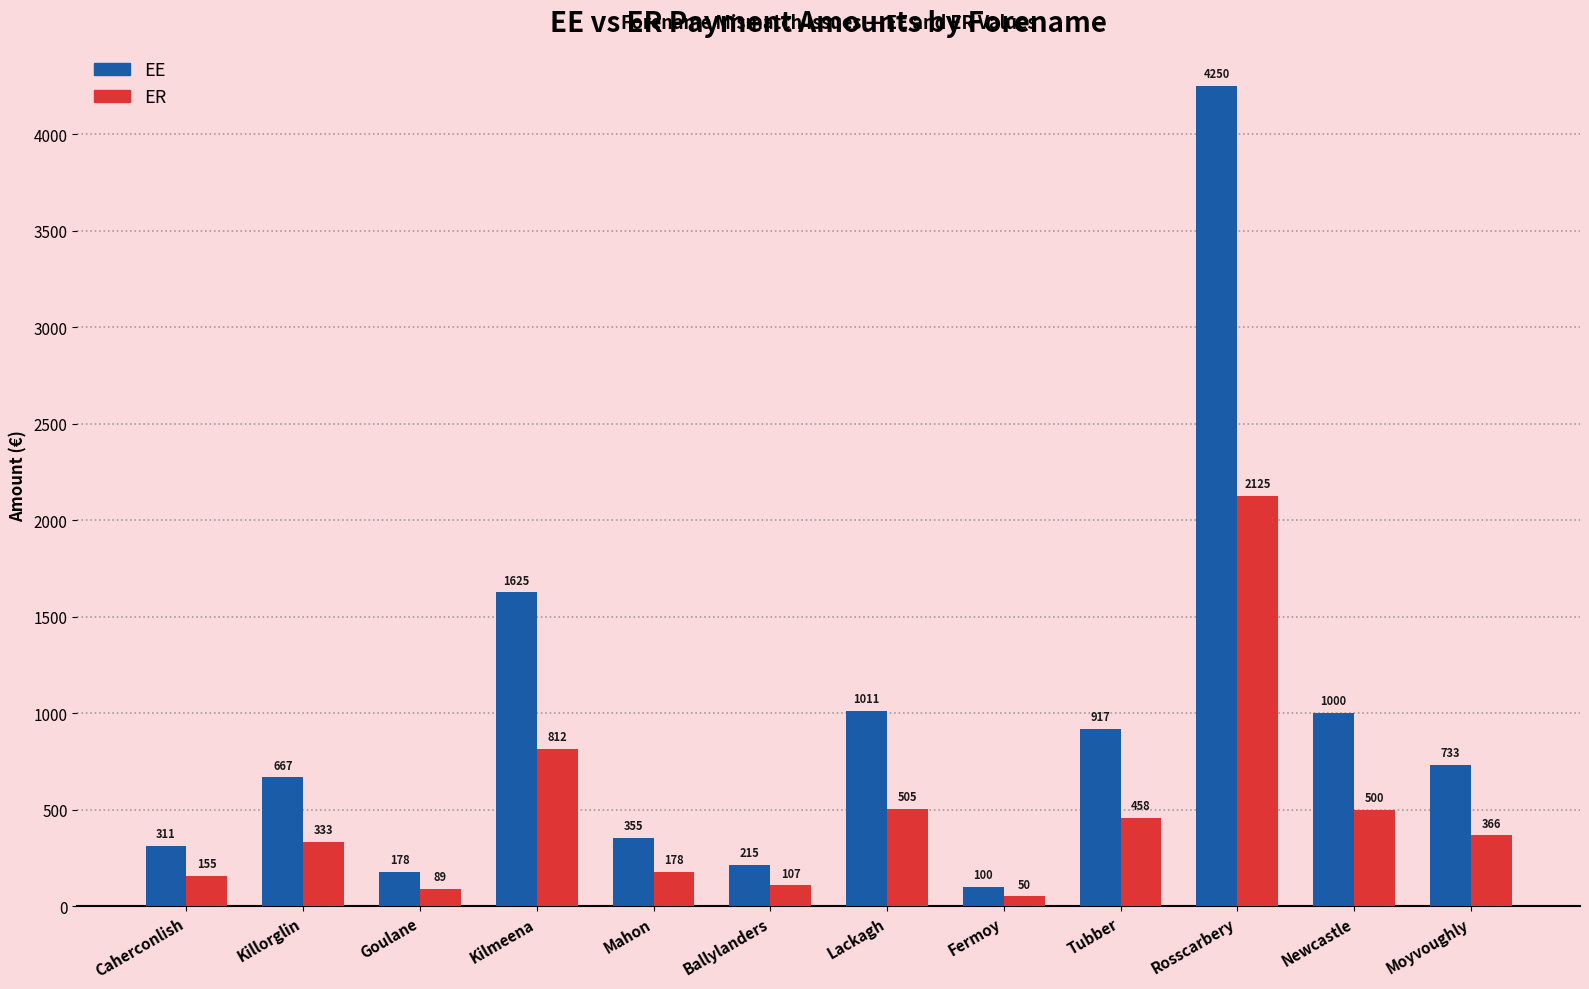

Does the chart contain any negative values?

No